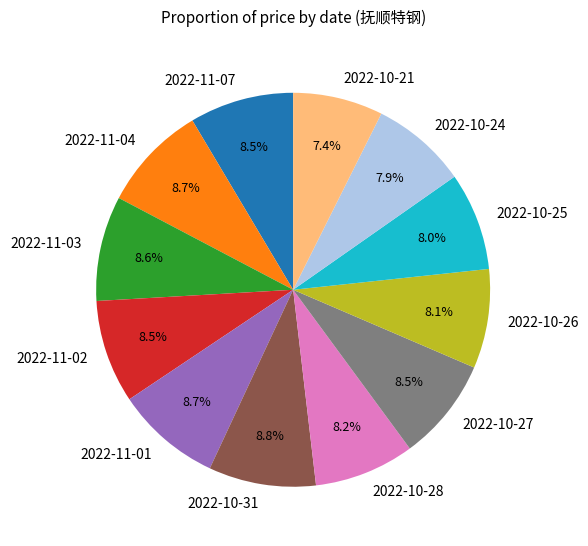

To the nearest percent, what percentage of the pie is 2022-10-28?

8%